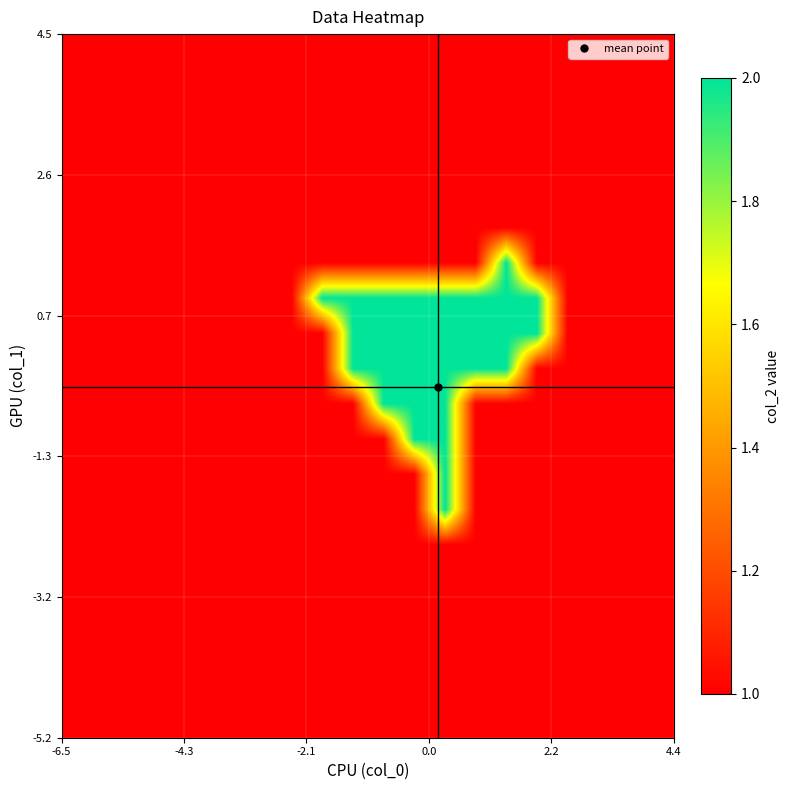

At how many categories does at least one series exceed 1?

8